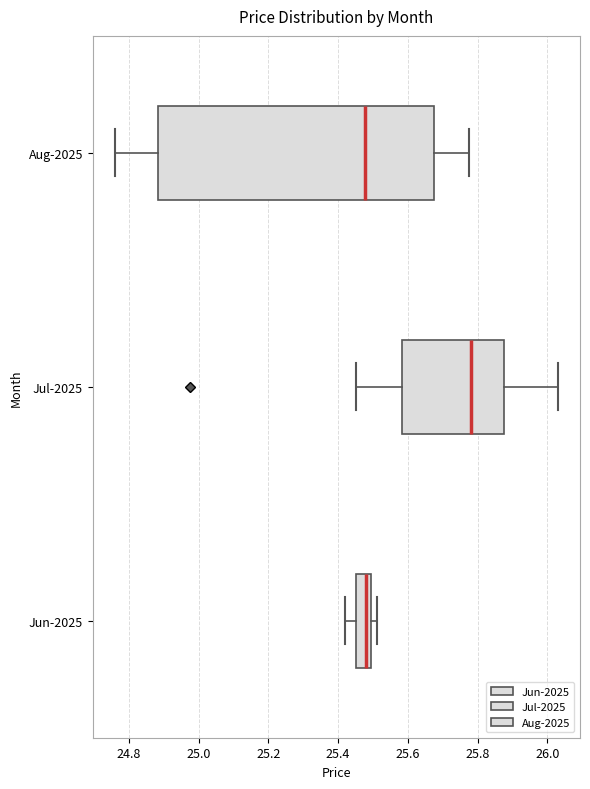

Reading bottom to top, read every box against the x-axis: the position of its median line, the range the box covers, and the ends of its whiskers. The values are not printed on the chart, so give them approximately, as read against the axis.

Jun-2025: median 25.48, box 25.46 to 25.50, whiskers 25.42 to 25.52
Jul-2025: median 25.78, box 25.58 to 25.88, whiskers 25.46 to 26.04
Aug-2025: median 25.48, box 24.88 to 25.68, whiskers 24.76 to 25.78